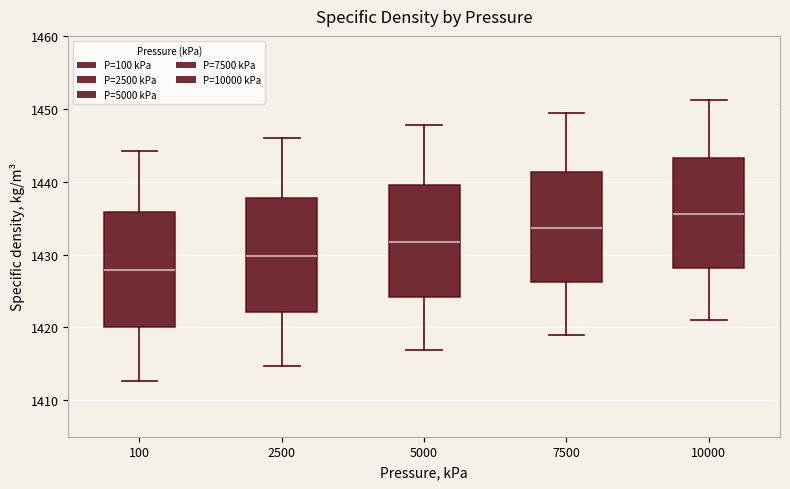

Which box's median line is the highest?

10000